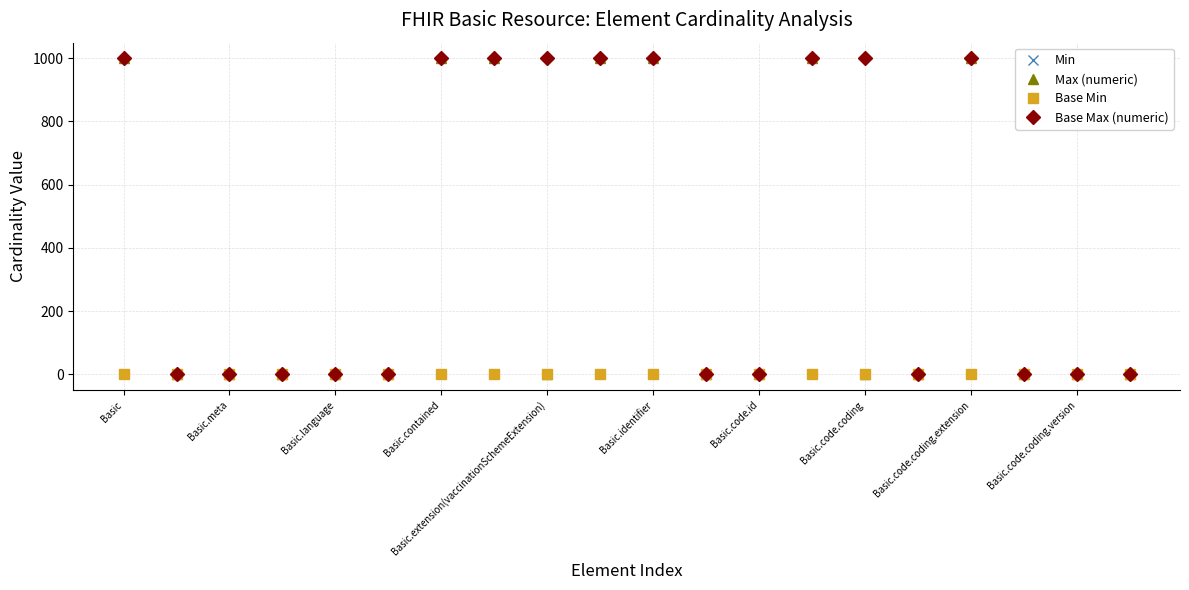

True or false: Min has more than 0 interior local peaks.

True